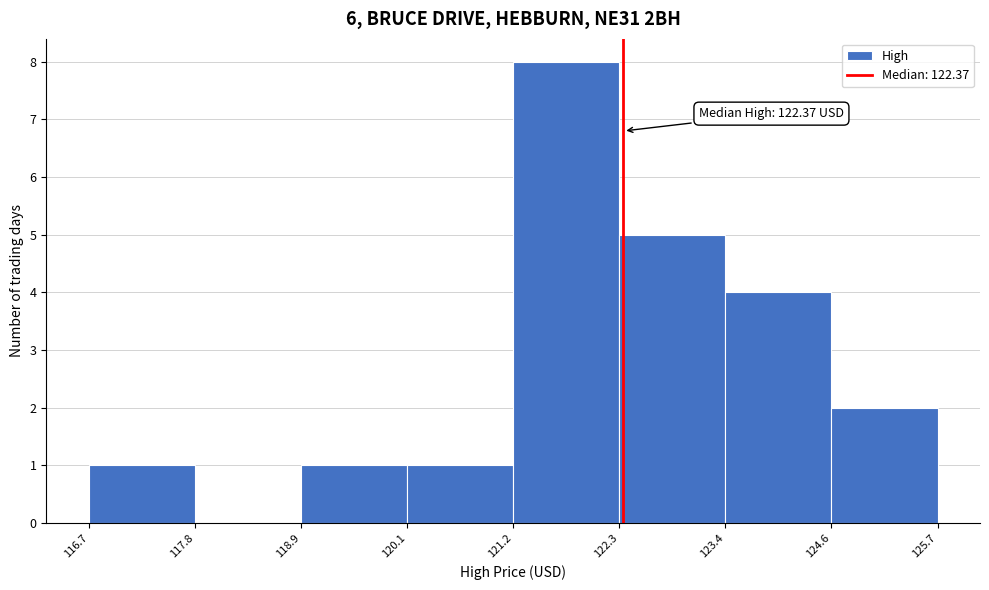

Over which range of the x-axis is the bar tallest?

121.2 to 122.3